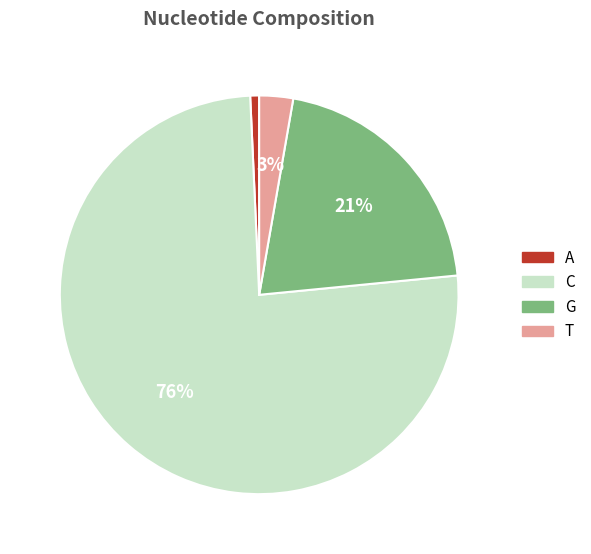

Is it true that C is 70% of the pie?

False